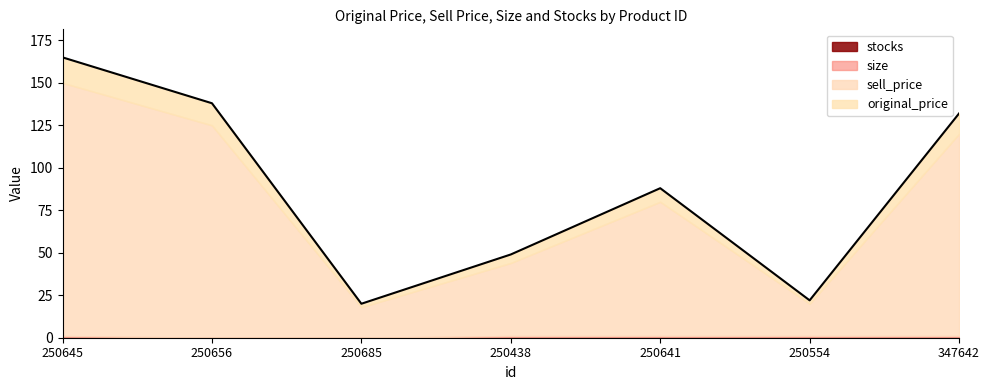

What is the value of the original_price point at the 3rd from the left?

20